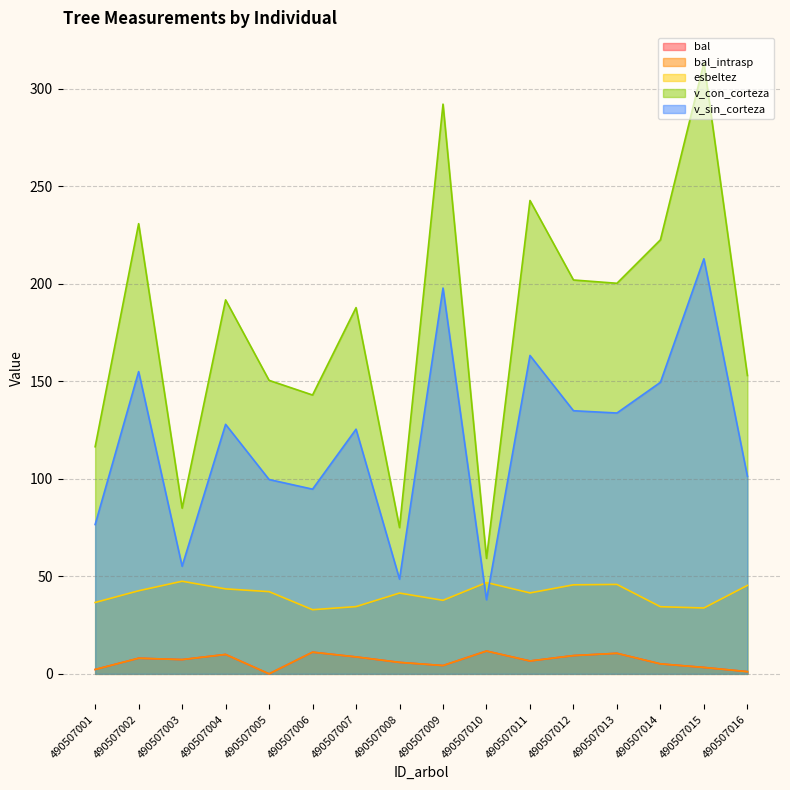

How many lines are shown in the chart?

5